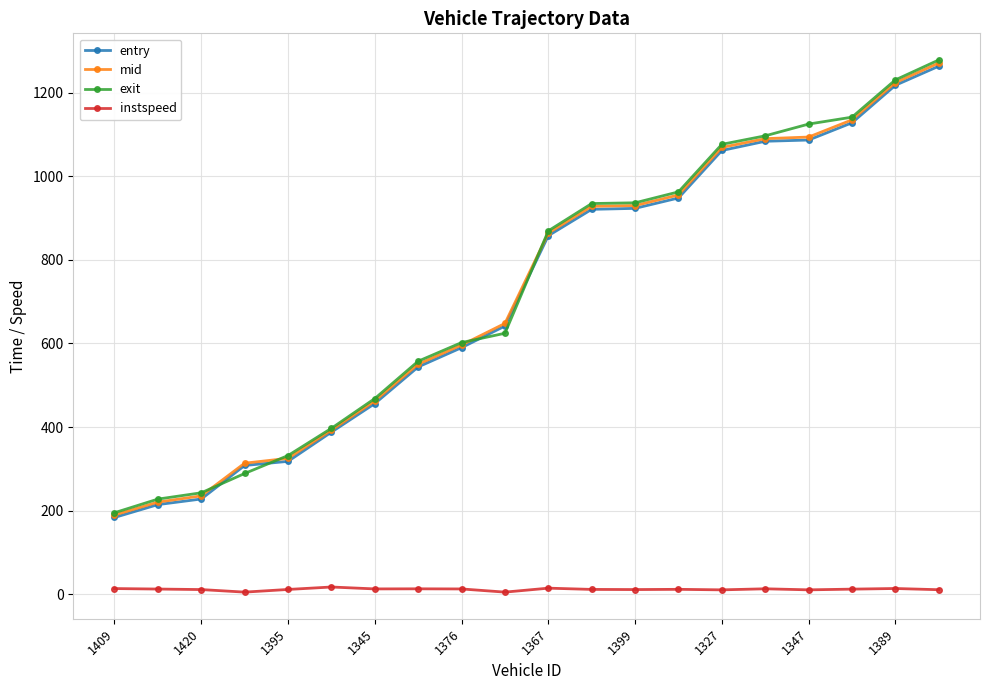

What is the highest value of the exit series?

1278.6